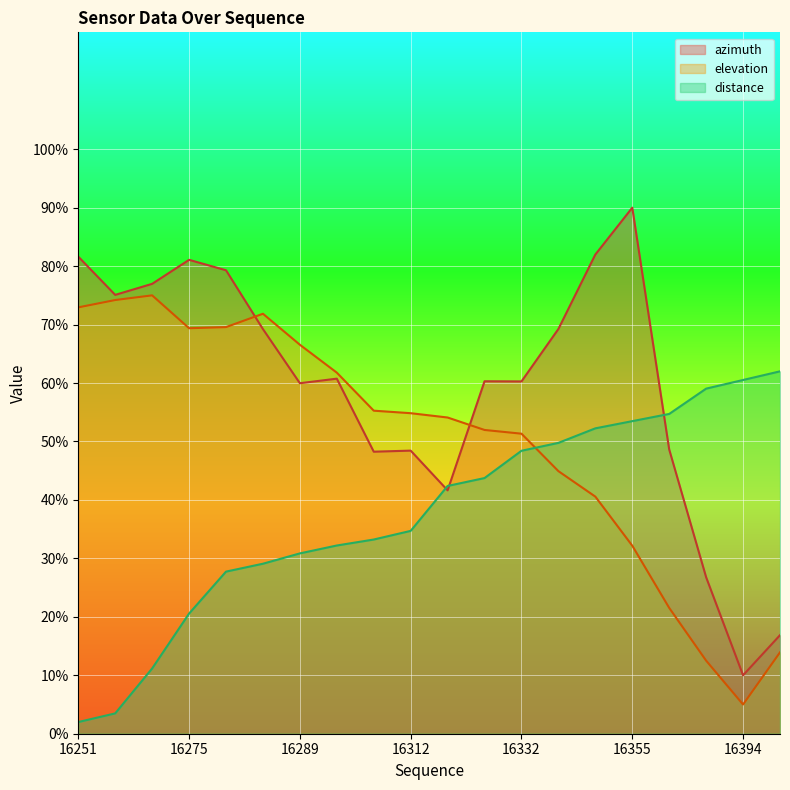

Reading right to left, list all the values displayed in this chart.

azimuth: 16.9	10.0	26.8	48.6	90.0	82.0	69.2	60.3	60.3	41.6	48.4	48.3	60.7	60.0	69.2	79.3	81.1	77.0	75.1	81.6
elevation: 13.9	5.0	12.5	21.5	32.2	40.6	44.9	51.3	52.0	54.1	54.8	55.3	61.8	66.6	71.9	69.6	69.4	75.0	74.2	72.9
distance: 62.0	60.5	59.0	54.7	53.5	52.2	49.8	48.4	43.7	42.4	34.7	33.2	32.2	30.9	29.1	27.7	20.6	11.2	3.5	2.0